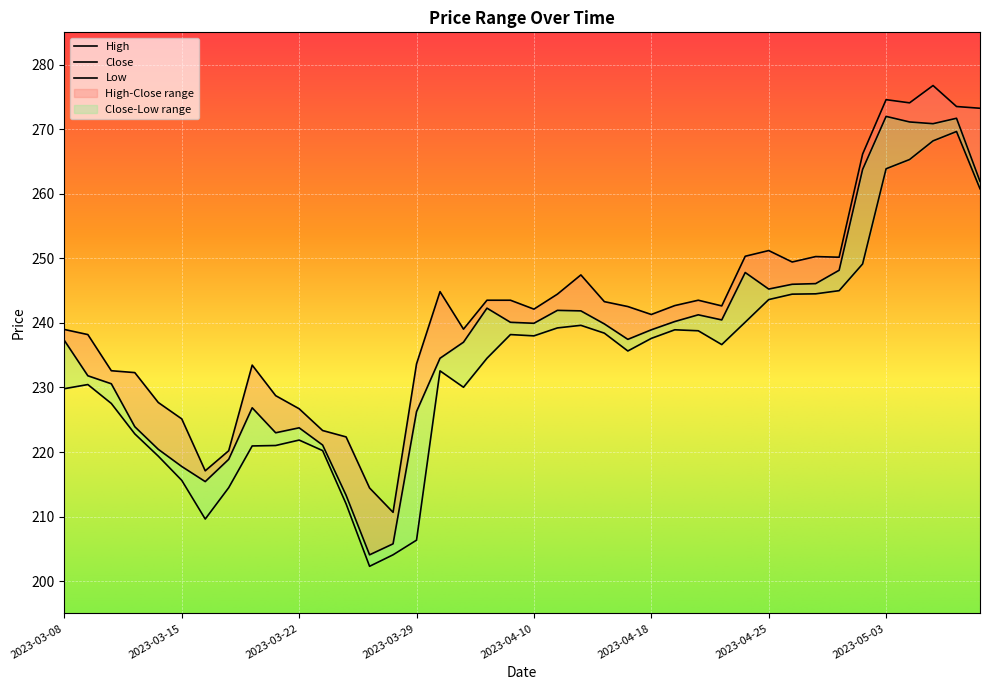

What is the value of the Close point at the 5th from the left?

220.4